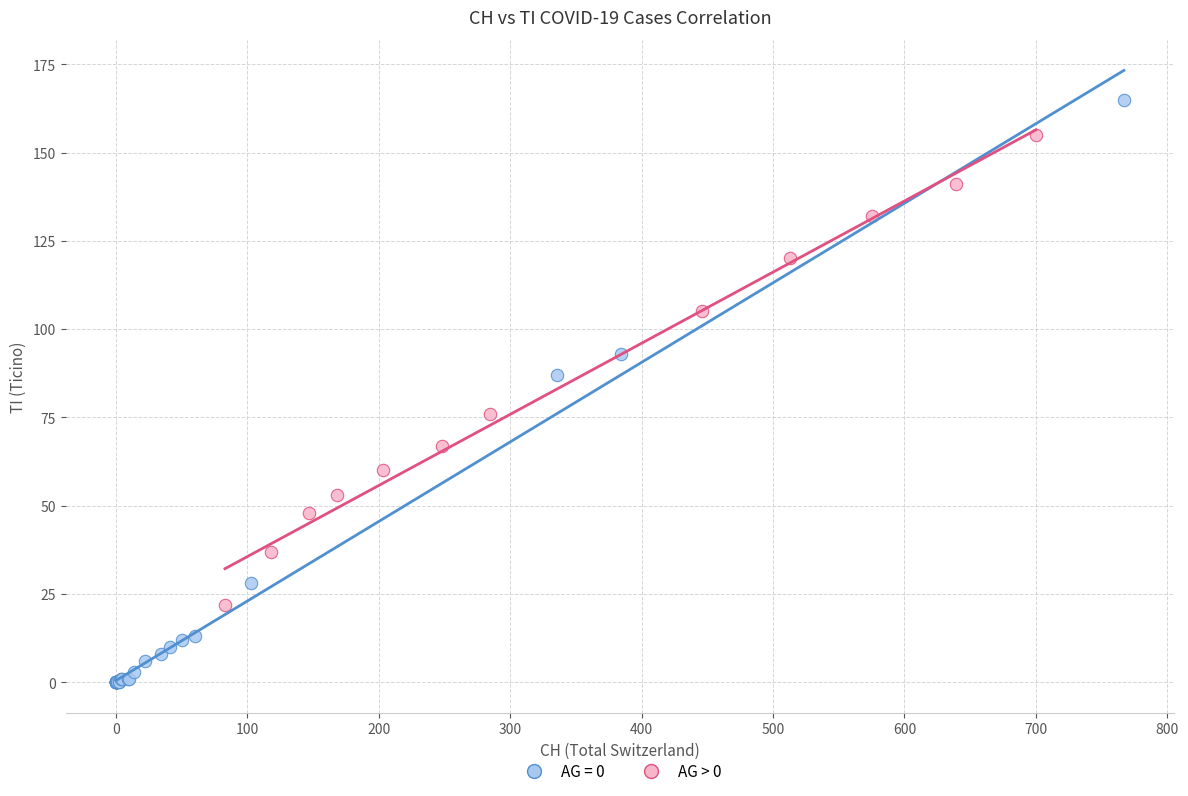

Which series contains the highest Y value?

AG = 0